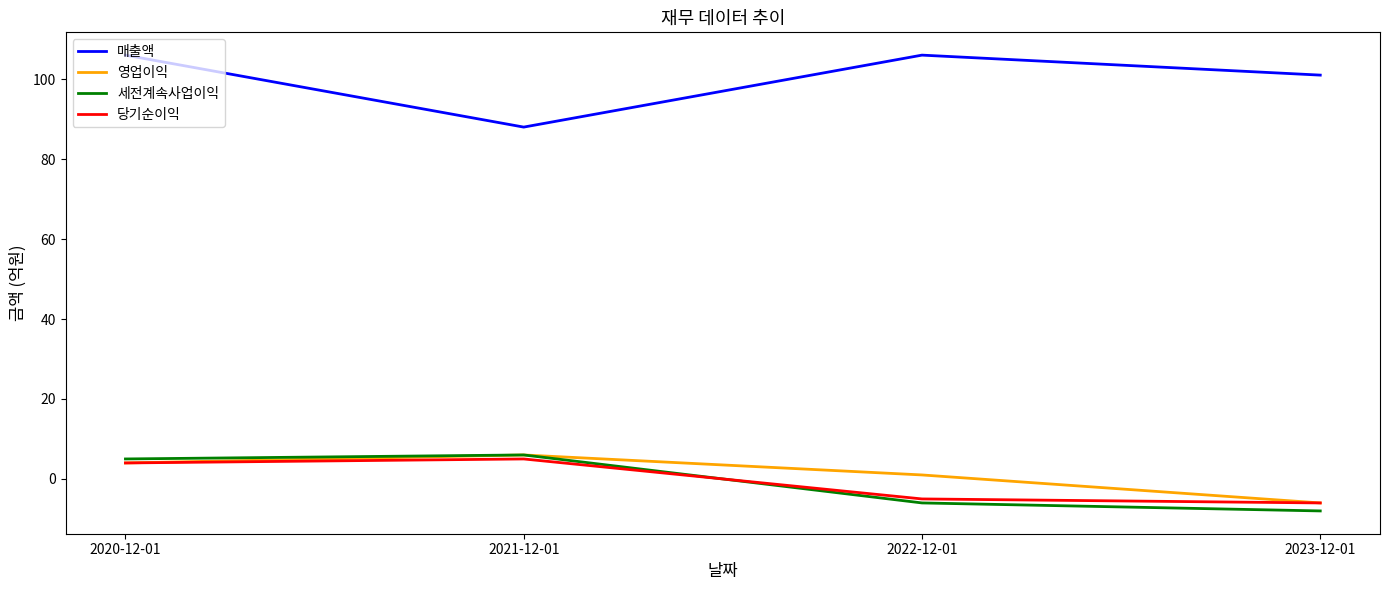

Where is 매출액 nearest to the value 97?

2023-12-01